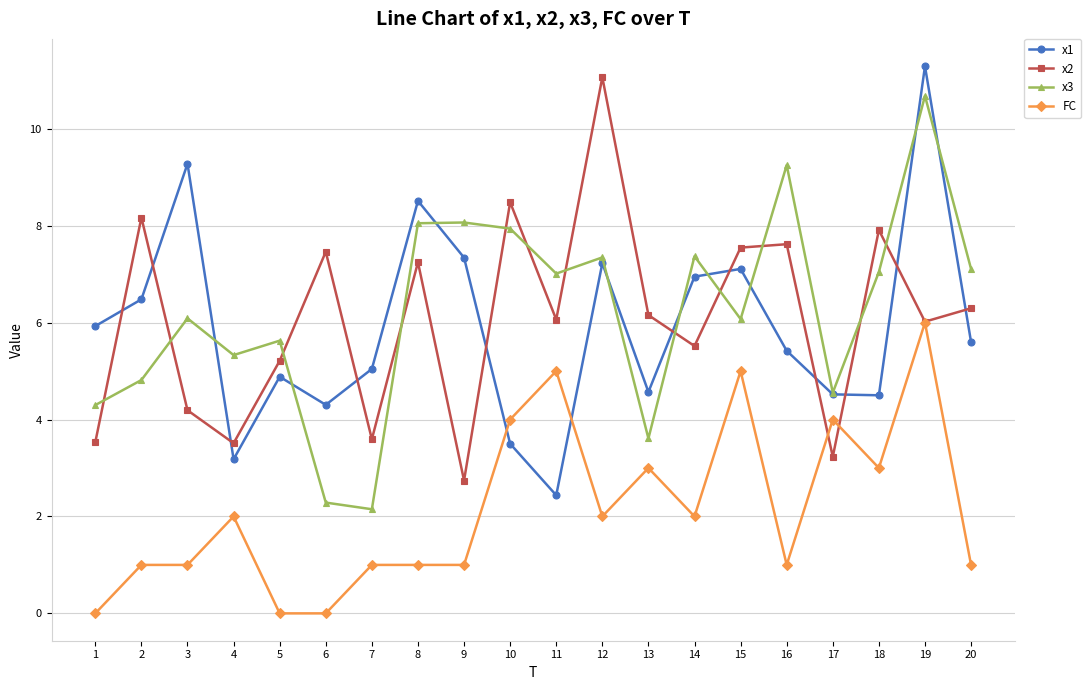

What is the difference between the highest and lowest values at 11?

4.6